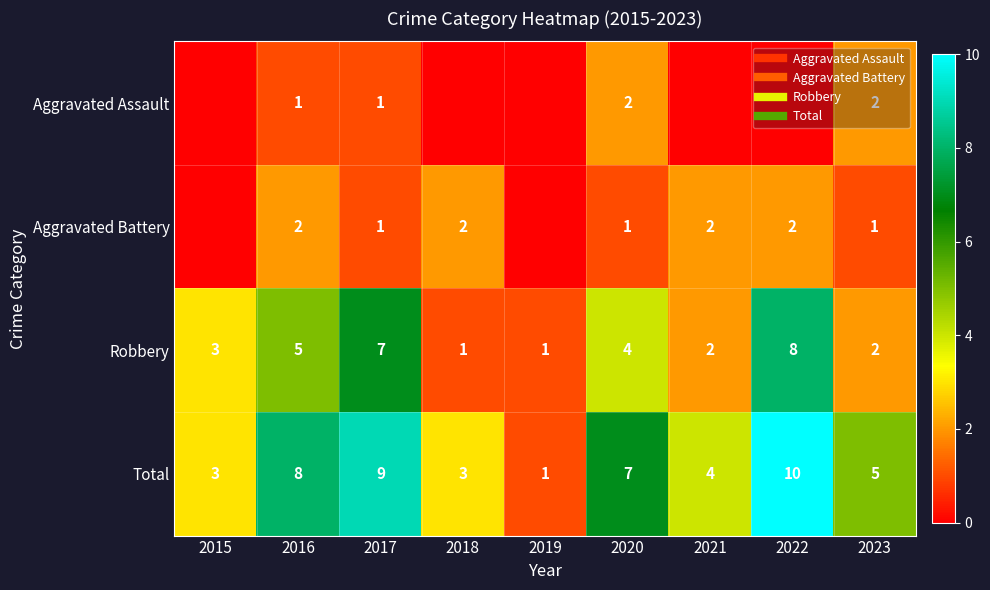

Which series has the largest range (max minus min)?

Total